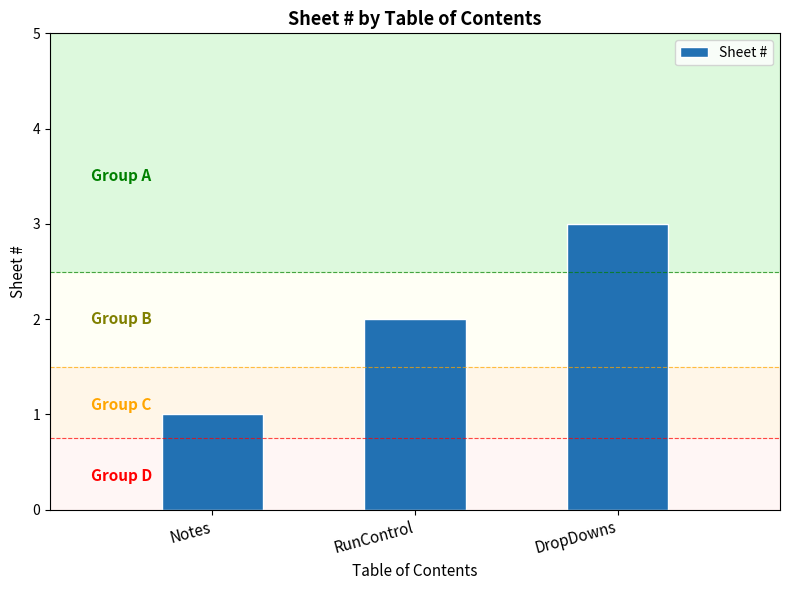

List the labels in order of value, largest first.

DropDowns, RunControl, Notes